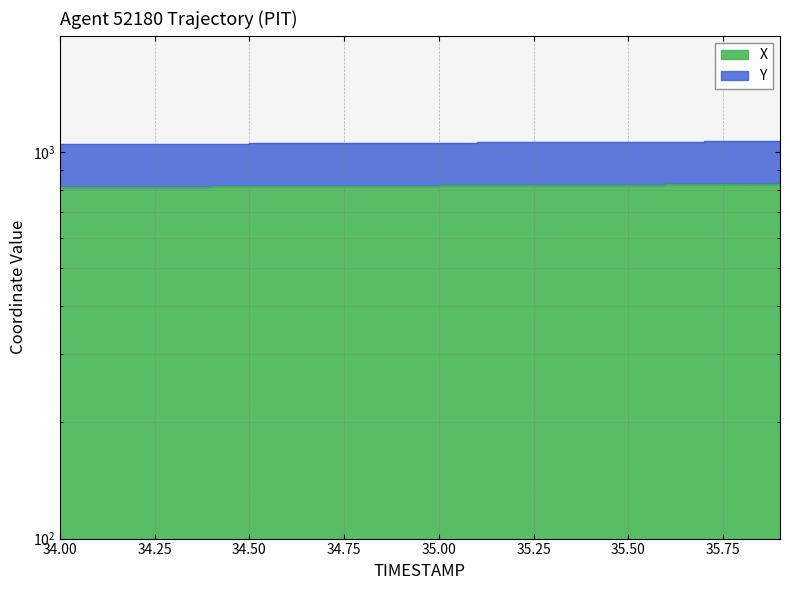

Rank the categories by X value from lowest to highest.

34.0, 34.1, 34.2, 34.3, 34.4, 34.5, 34.6, 34.7, 34.8, 34.9, 35.0, 35.1, 35.2, 35.3, 35.4, 35.5, 35.6, 35.7, 35.8, 35.9